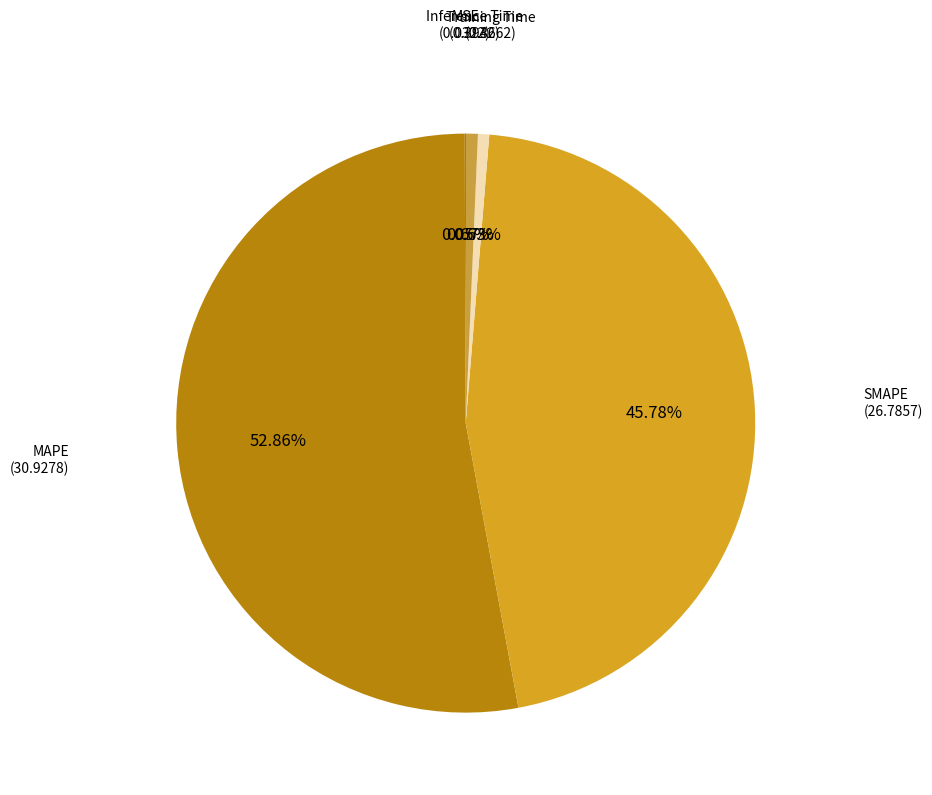

Which slice is the largest?

MAPE